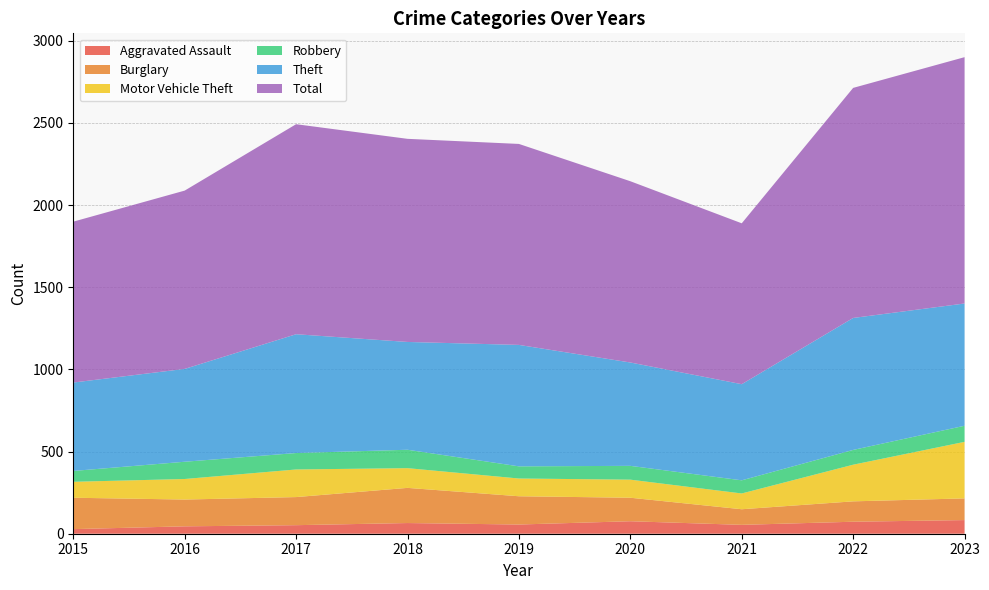

Reading left to right, what are all the values shown in this chart?

Aggravated Assault: 2015=28	2016=45	2017=52	2018=65	2019=56	2020=76	2021=54	2022=73	2023=83
Burglary: 2015=191	2016=163	2017=171	2018=214	2019=172	2020=143	2021=95	2022=124	2023=132
Motor Vehicle Theft: 2015=97	2016=125	2017=168	2018=120	2019=108	2020=110	2021=96	2022=223	2023=344
Robbery: 2015=66	2016=105	2017=100	2018=112	2019=74	2020=84	2021=80	2022=90	2023=98
Theft: 2015=538	2016=565	2017=723	2018=656	2019=739	2020=629	2021=585	2022=803	2023=744
Total: 2015=979	2016=1085	2017=1278	2018=1236	2019=1223	2020=1103	2021=979	2022=1400	2023=1499